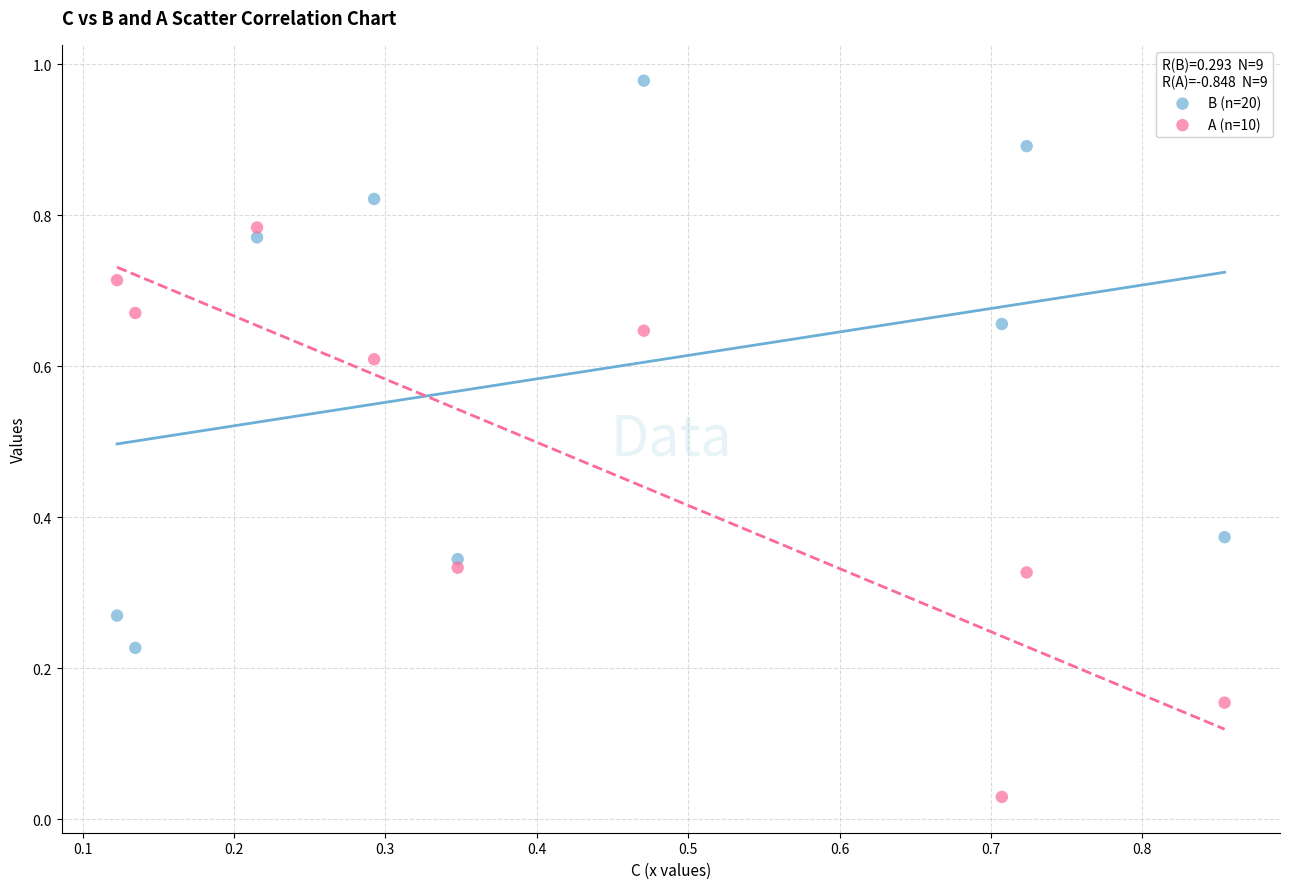

Which series reaches the maximum Y coordinate?

B (n=20)